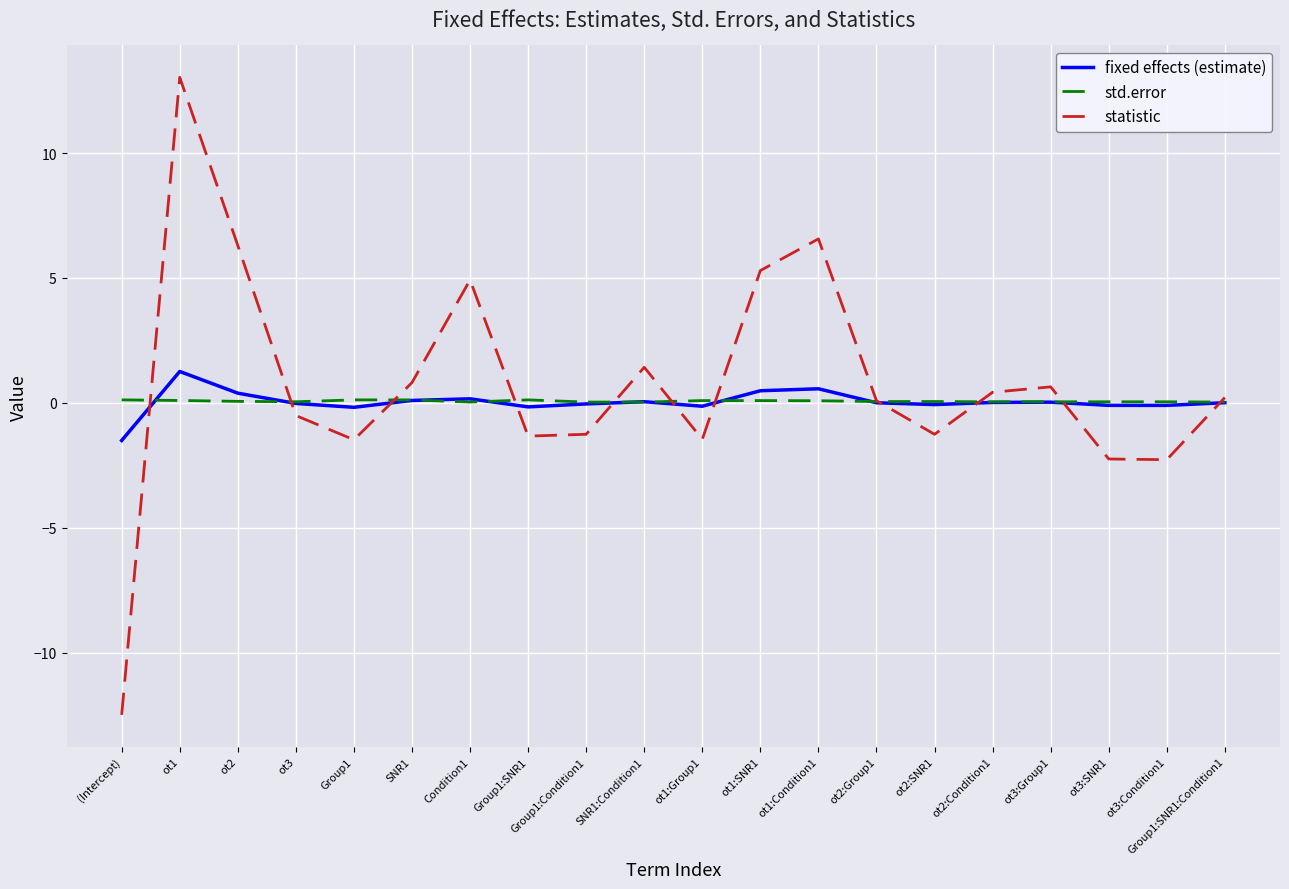

Is it true that fixed effects (estimate) equals 0.4 at ot2?

True